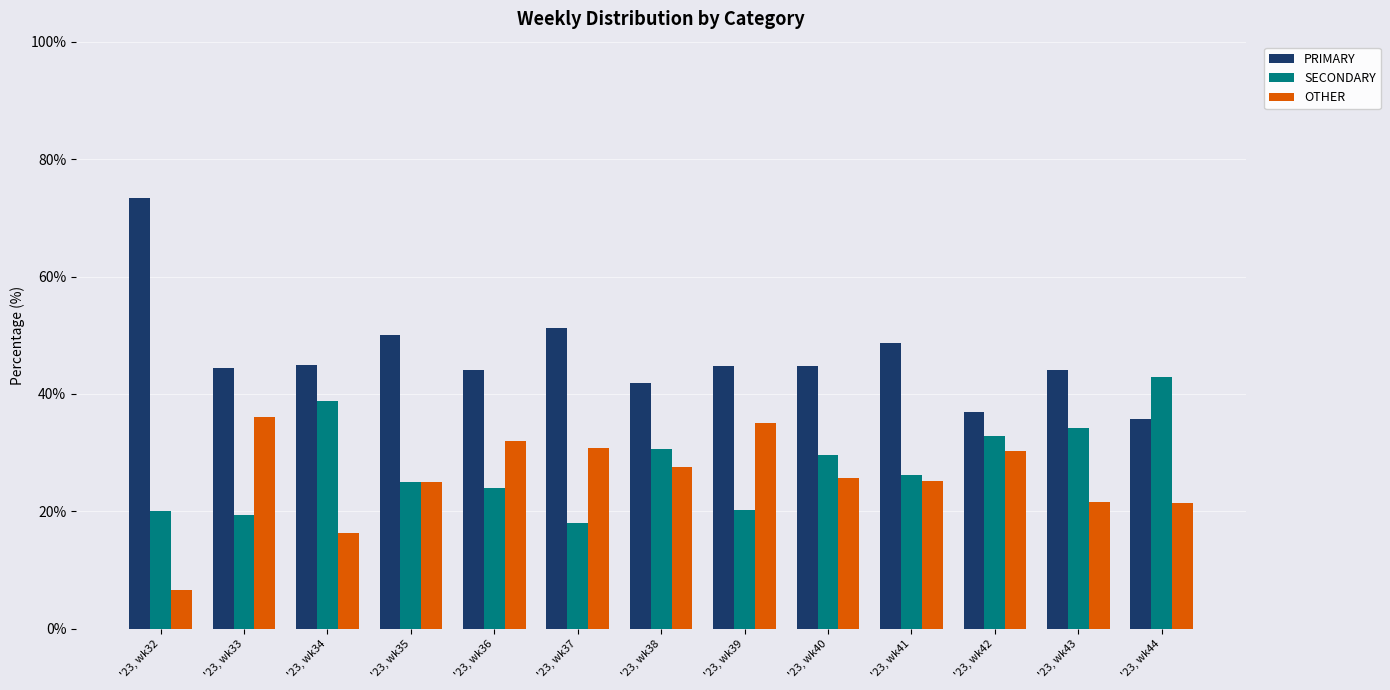

How many data points does each series have?

13